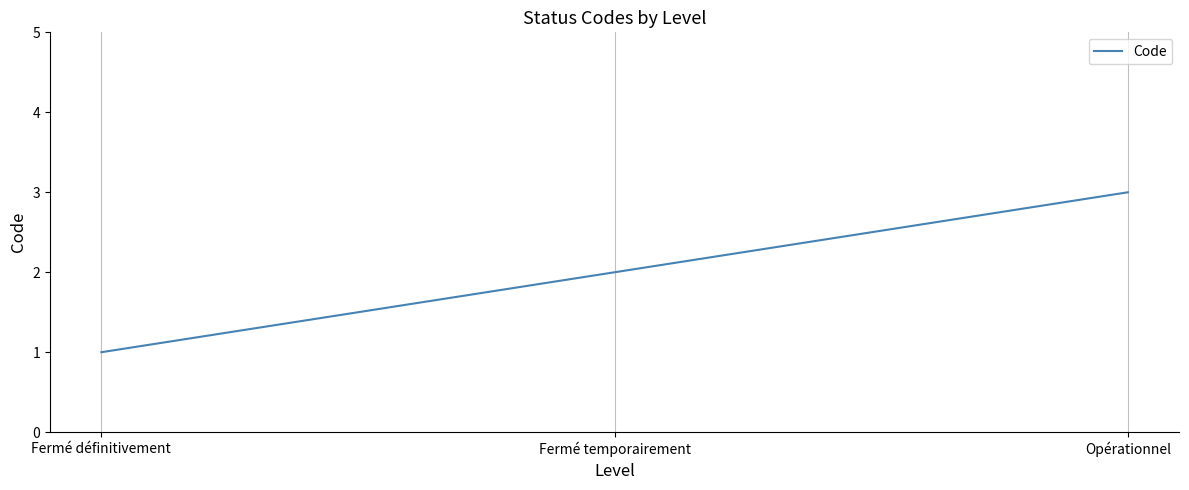

What position from the left is Fermé définitivement?

1